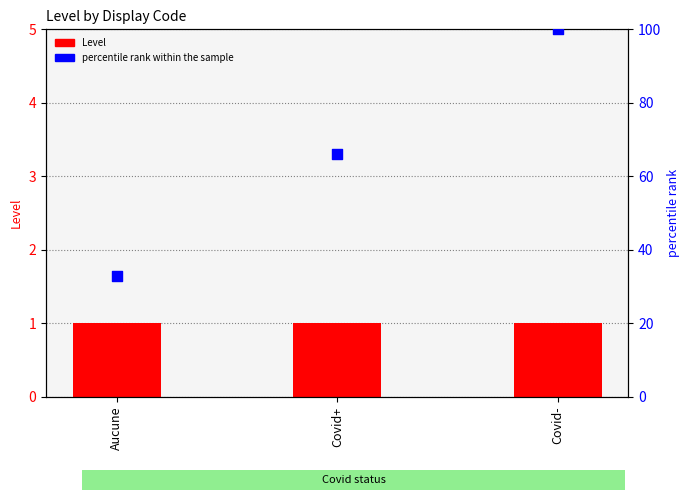

Which series reaches the minimum Y coordinate?

Level